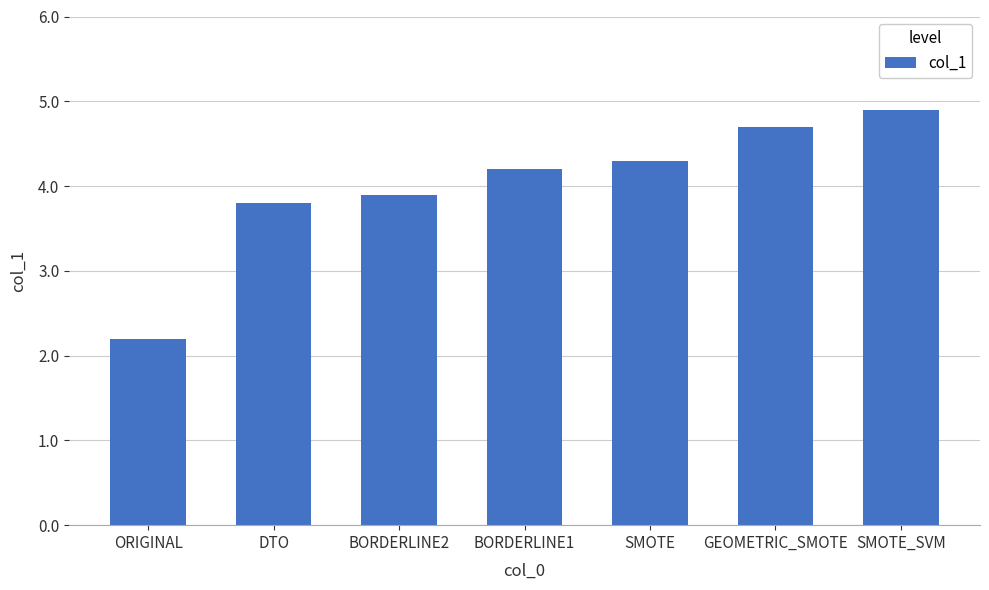

What is the value of the 1st bar from the left?

2.2